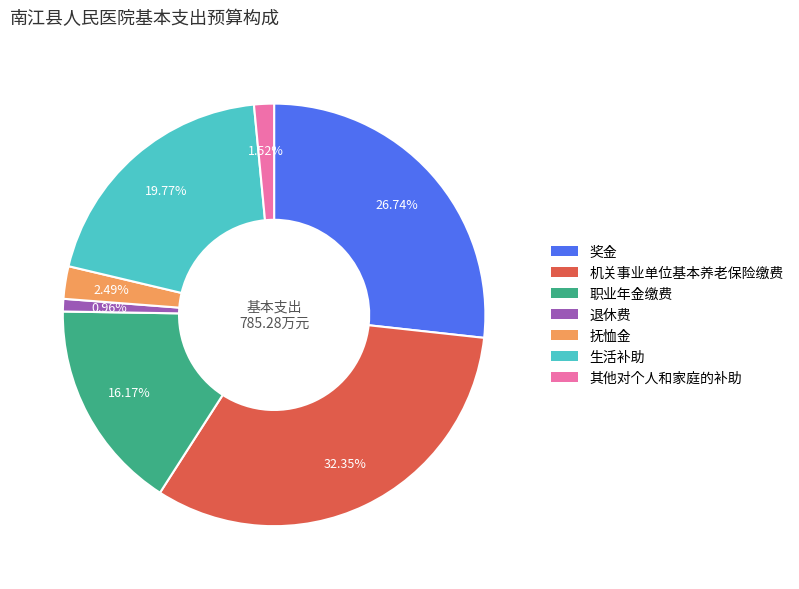

Count the number of slices in the pie.

7